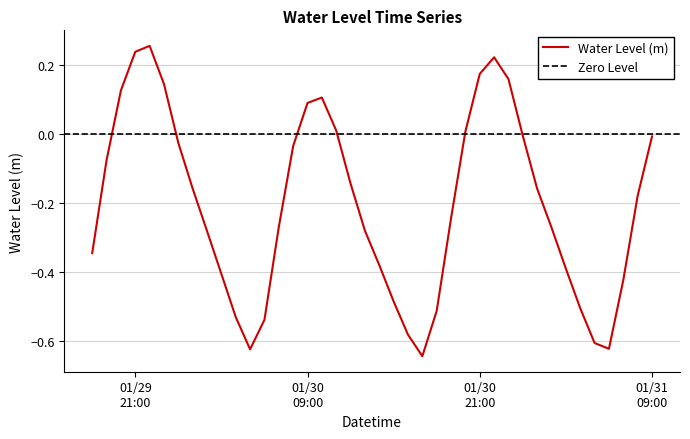

True or false: there are more than 2 points higher than both neighbors.

True